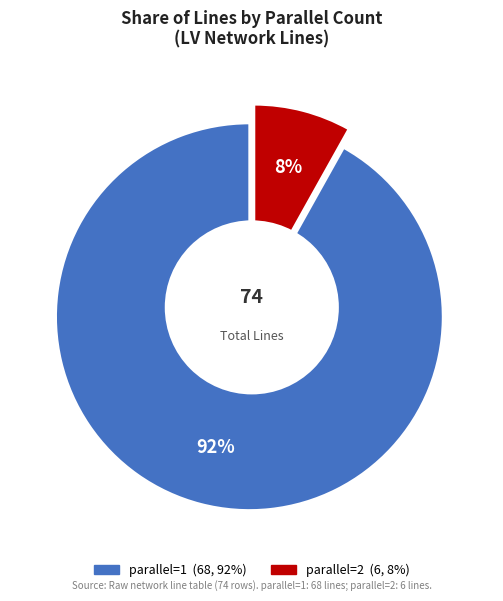

Combined, what portion of the pie is parallel=2 and parallel=1?

100.0%